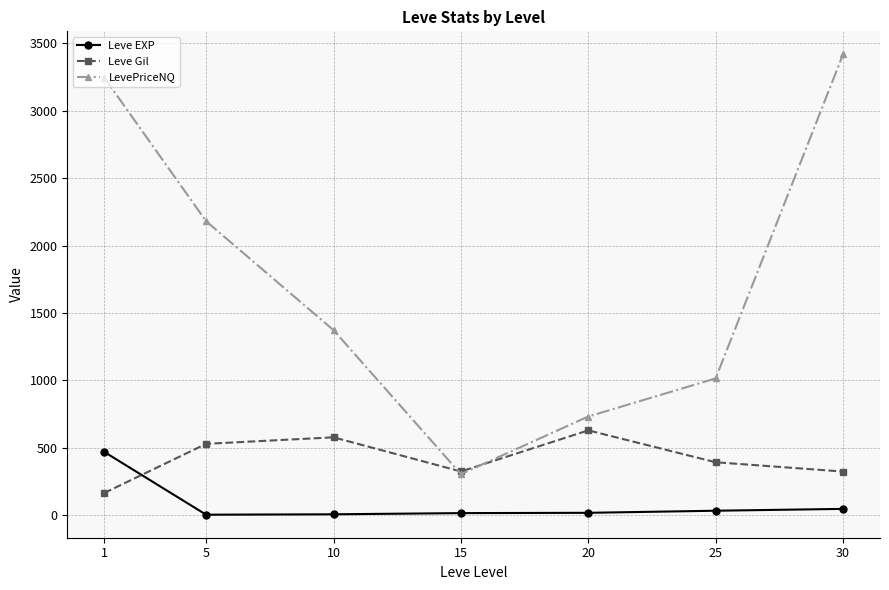

Between 10 and 30, which series saw the biggest shift?

LevePriceNQ